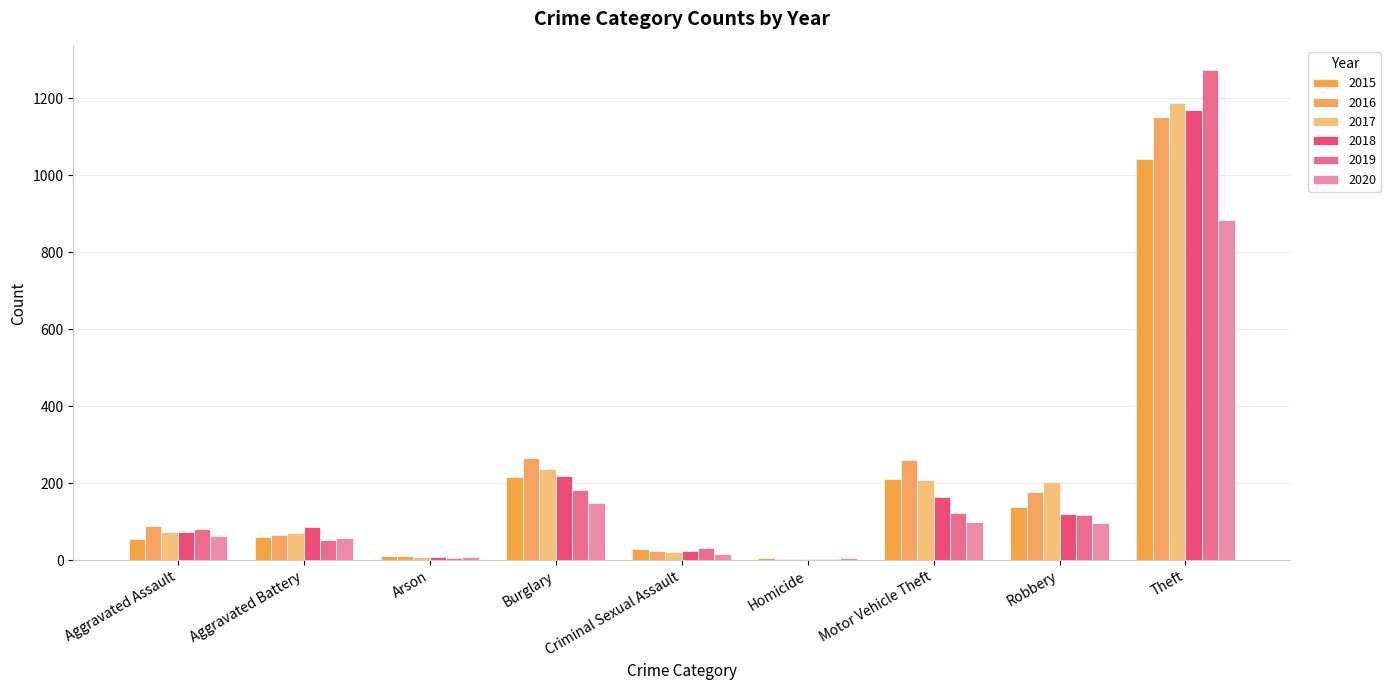

What is the difference between the maximum and second lowest values in the 2020 series?

877